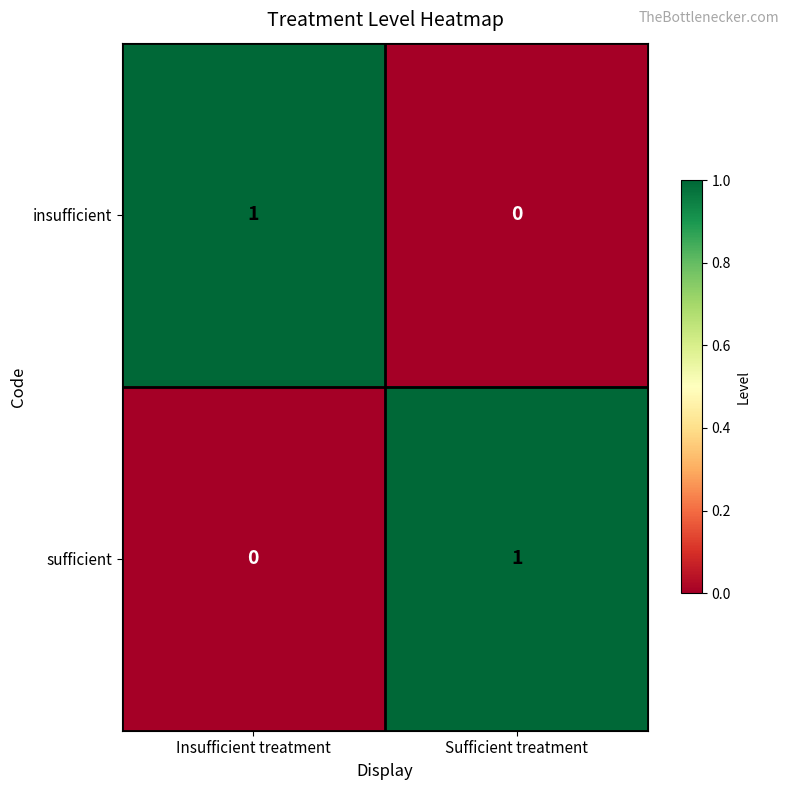

Reading left to right, extract all data points from this chart.

insufficient: 1	0
sufficient: 0	1